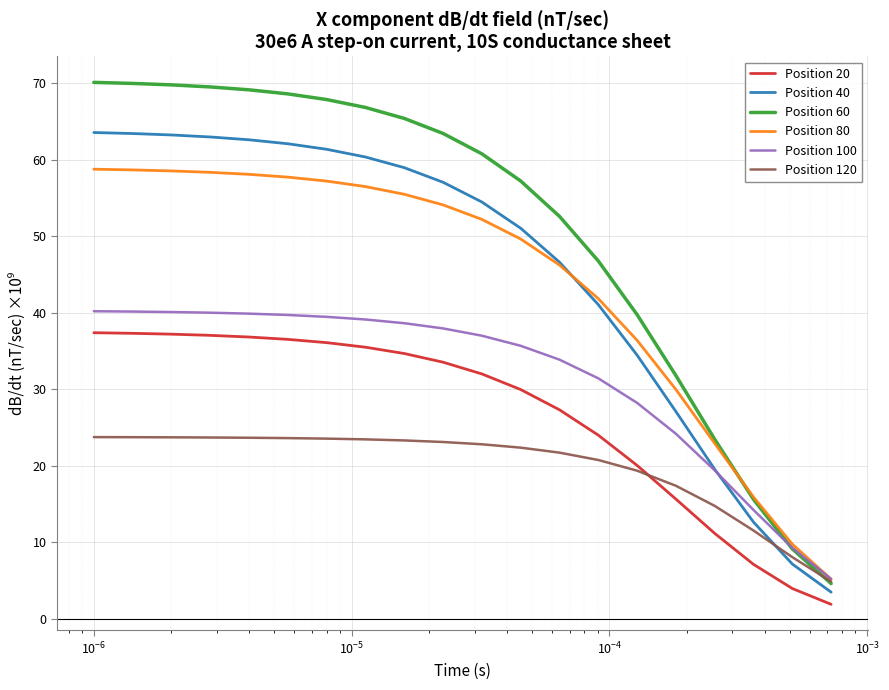

What is the greatest value displayed?

70.1